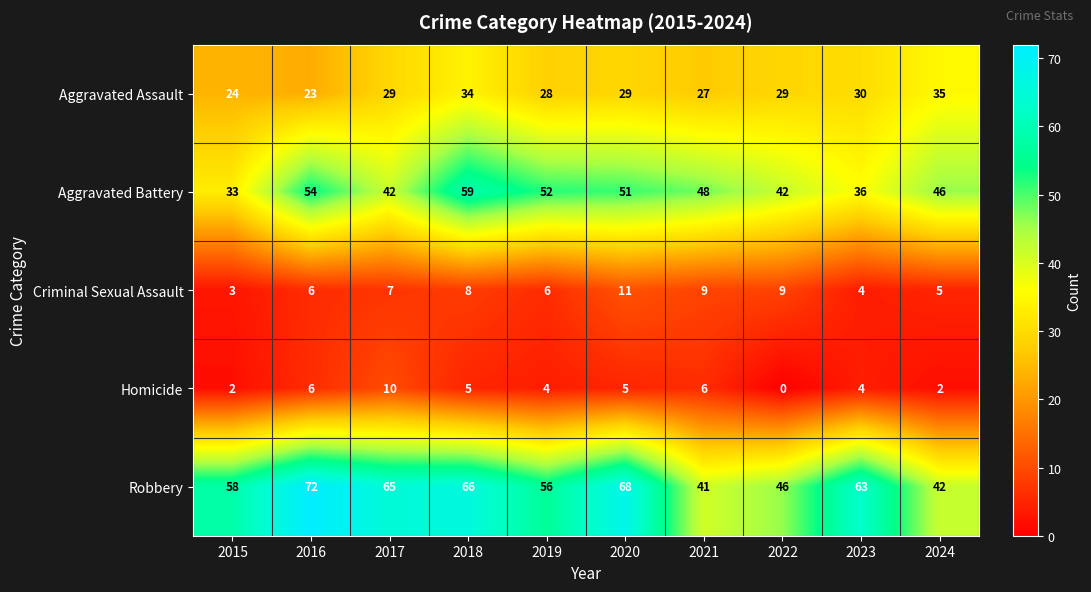

What is the maximum value shown in the chart?

72